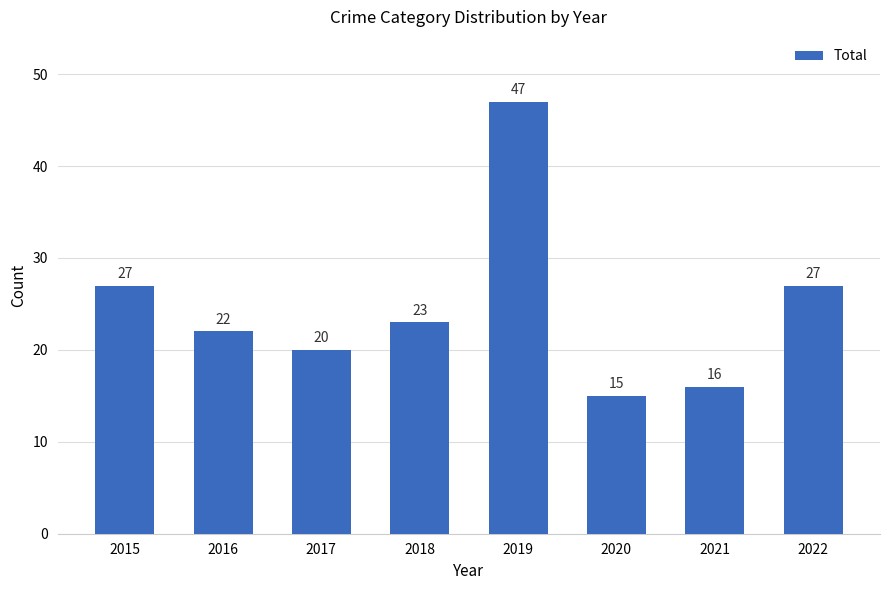

What is the average value?

25